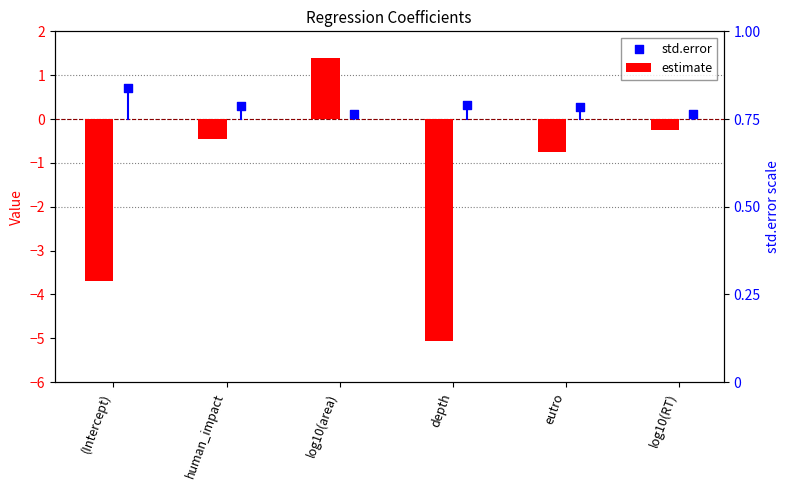

At how many categories does at least one series exceed -2?

6